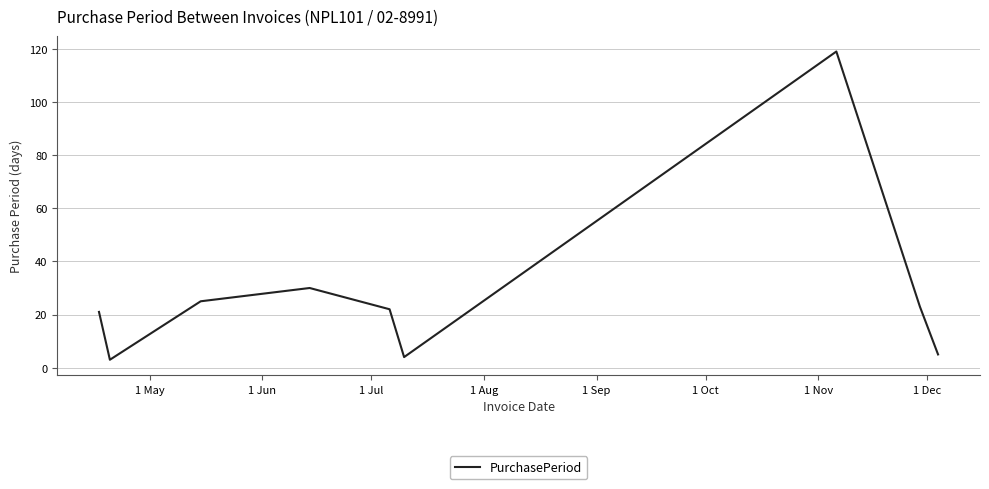

What is the difference between the maximum and minimum values?

116